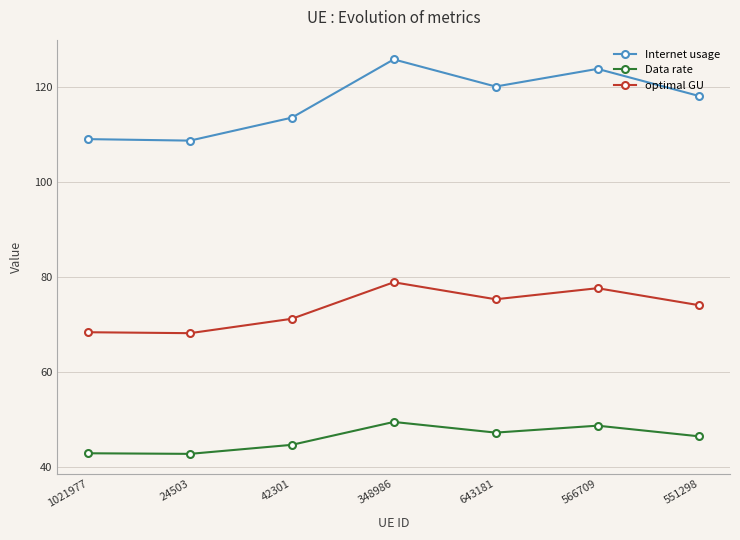

Rank the series at 24503 from lowest to highest value.

Data rate, optimal GU, Internet usage